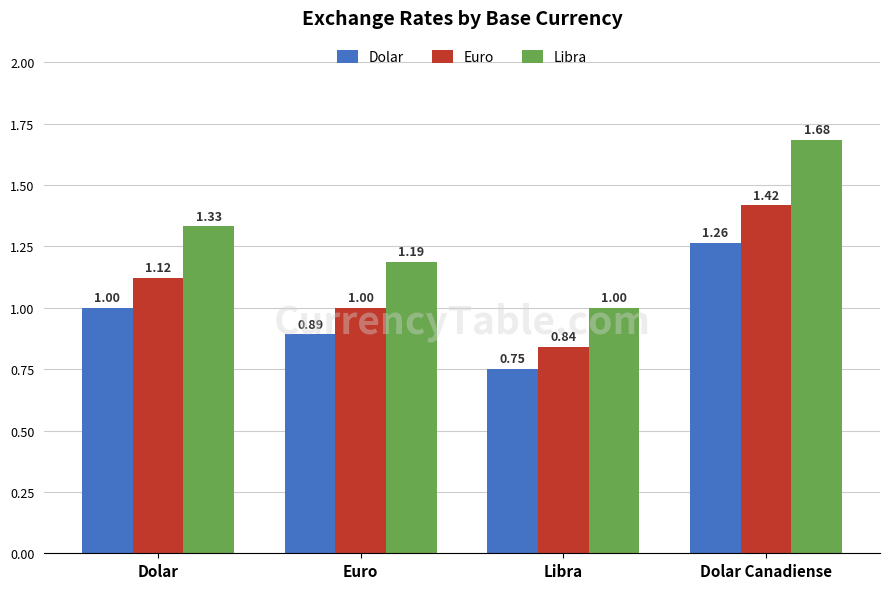

What position from the left is Dolar Canadiense?

4